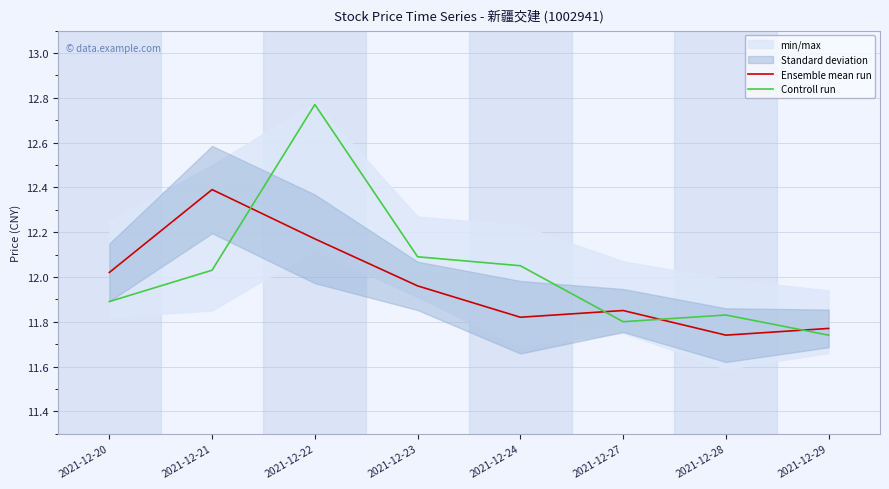

At which category does the chart reach its minimum across all series?

2021-12-28